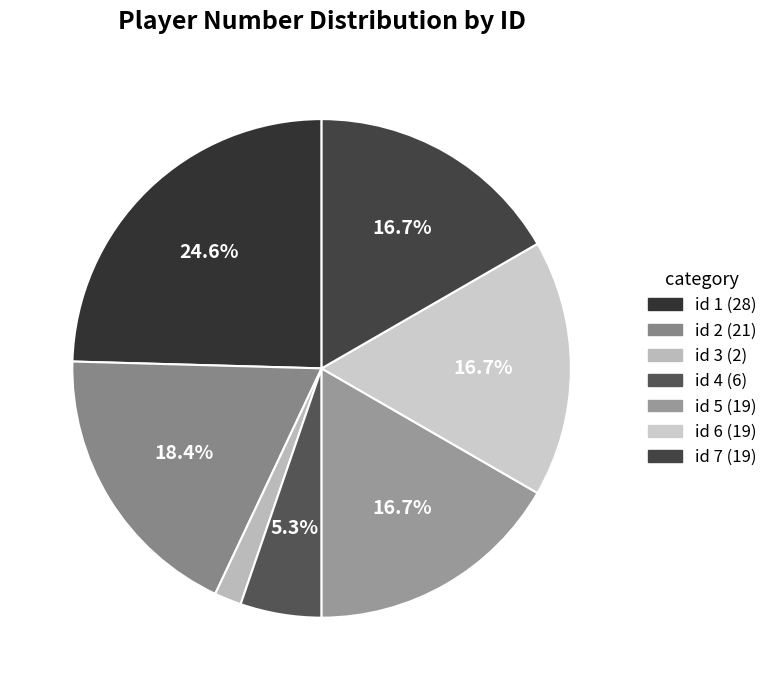

Count the number of slices in the pie.

7